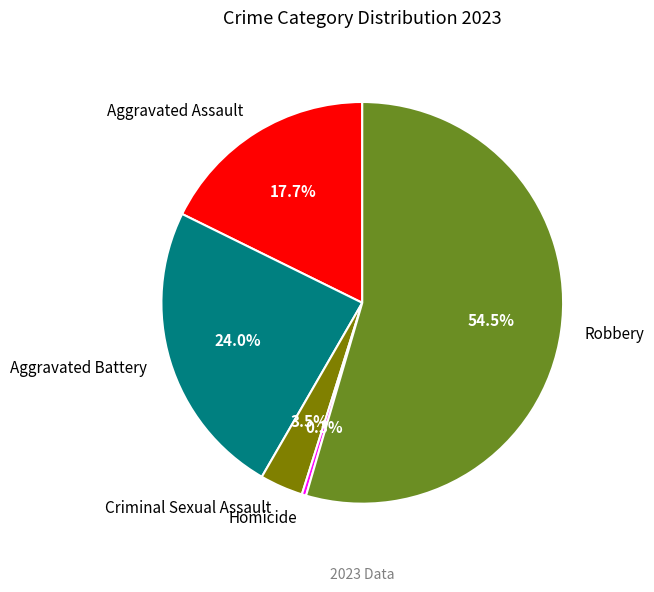

Which category has the biggest portion of the pie?

Robbery